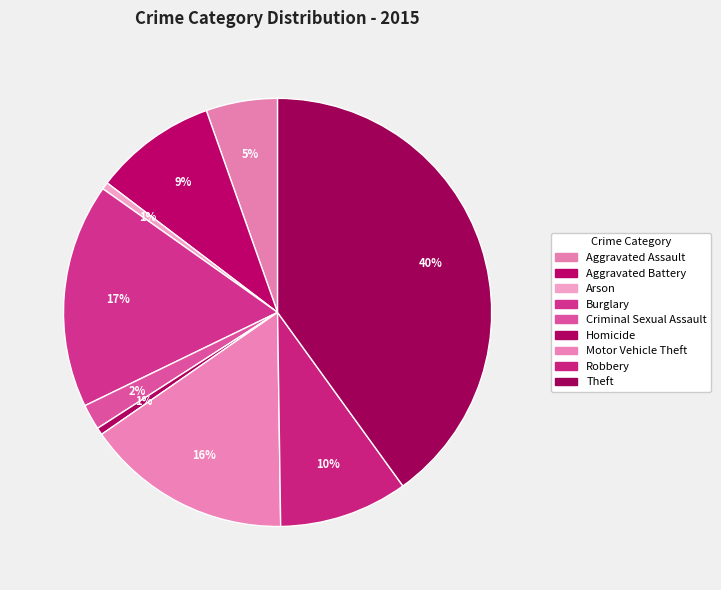

Which has a higher value, Criminal Sexual Assault or Arson?

Criminal Sexual Assault